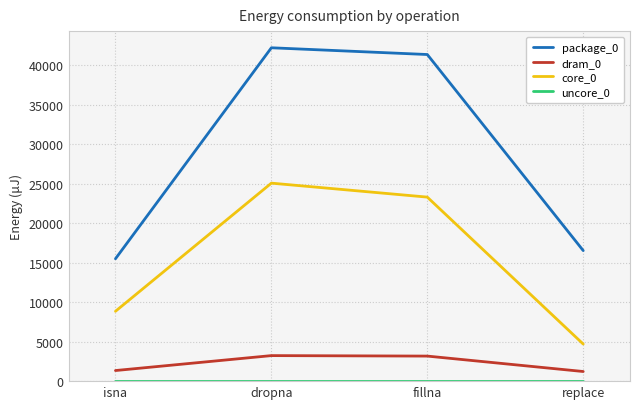

Which series has the largest total across all categories?

package_0